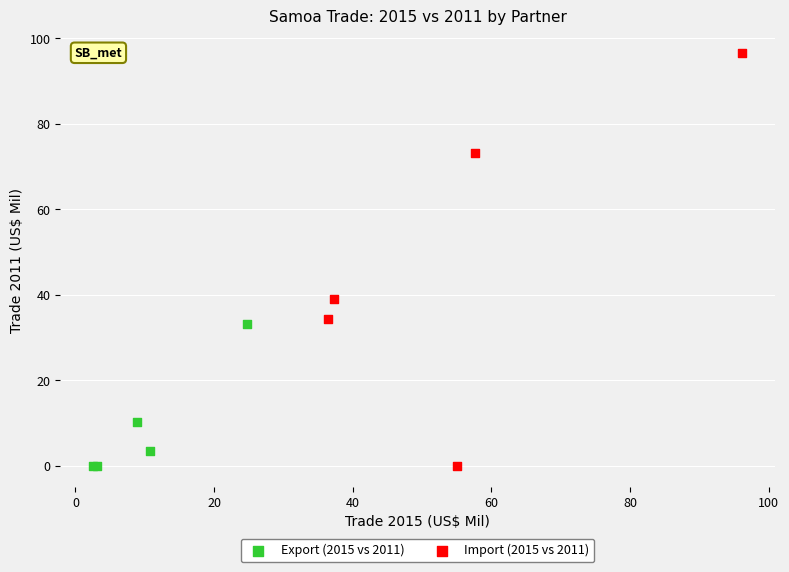

Which series has the widest spread of Y values?

Import (2015 vs 2011)